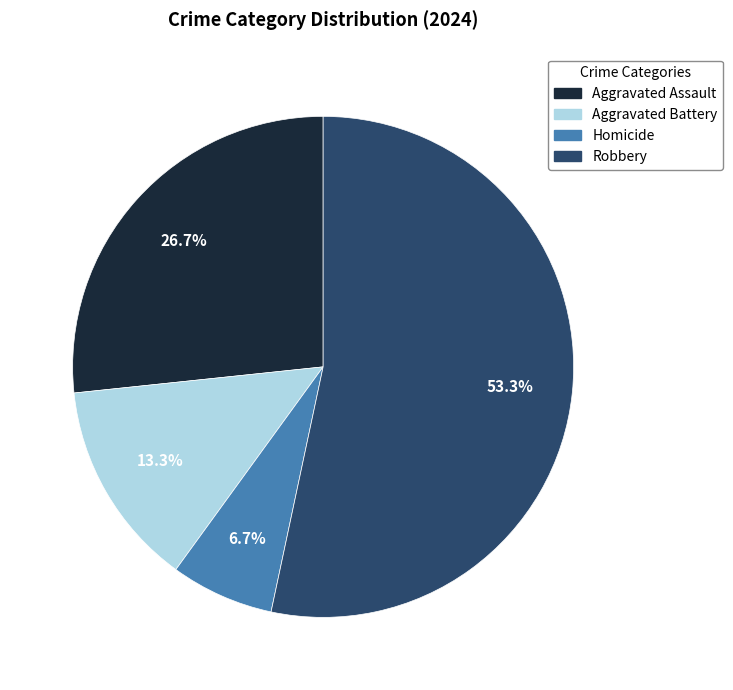

What percentage is the Homicide slice, to the nearest percent?

7%